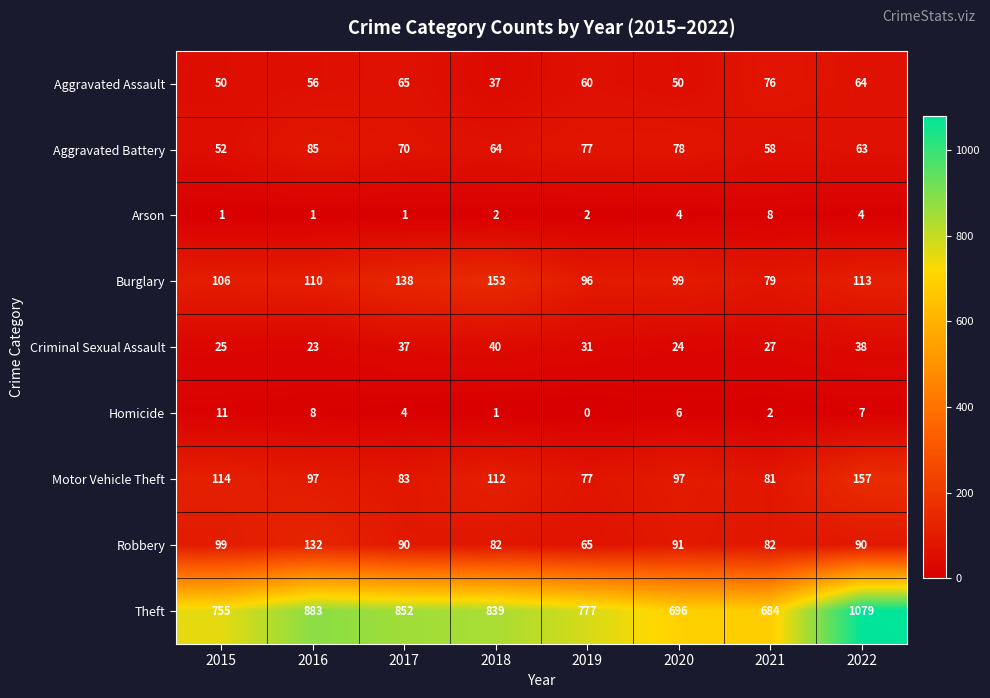

Which series has the largest total across all categories?

Theft